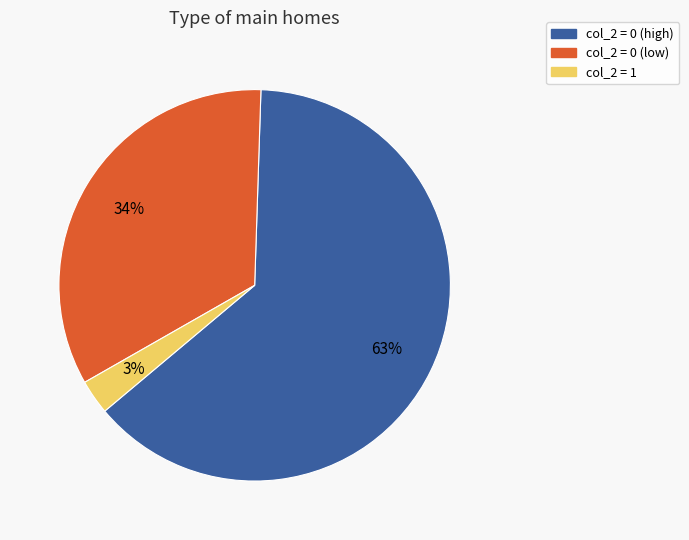

To the nearest percent, what is the average slice percentage?

33%